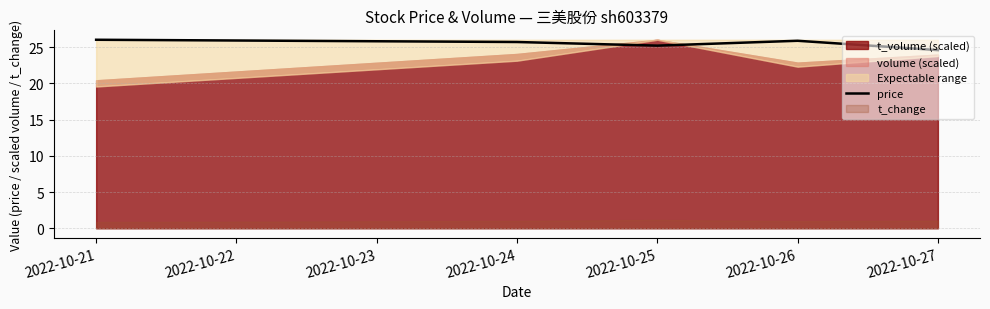

Is it true that price equals 42.6 at 2022-10-26?

False